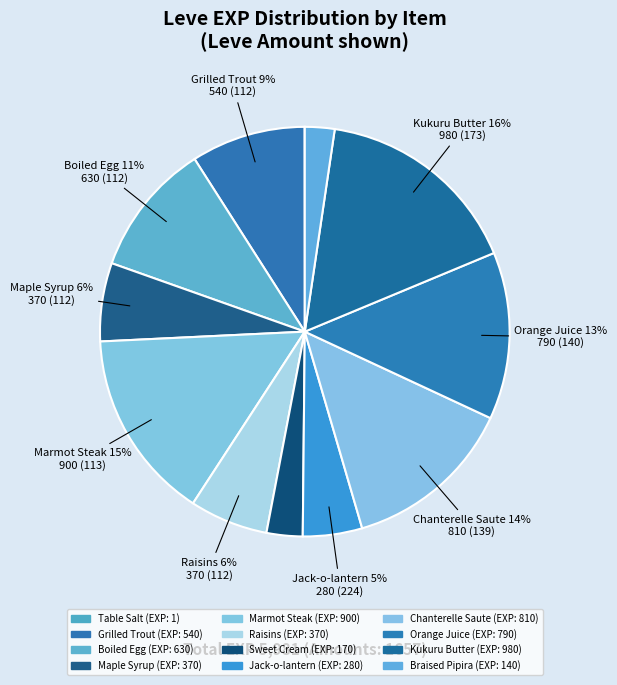

The Chanterelle Saute slice represents 14% of the pie. True or false?

True